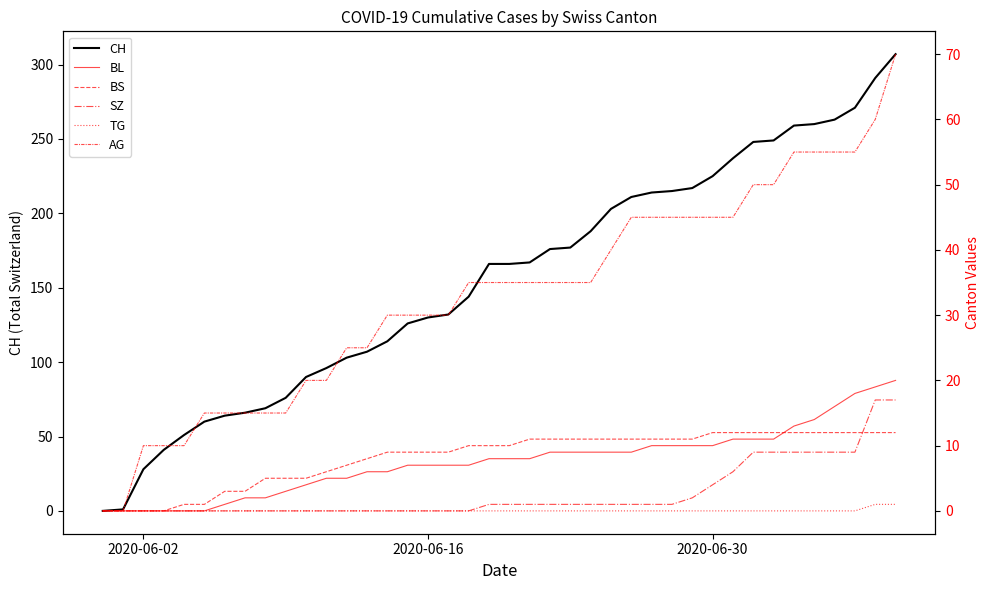

How many values in the BS series are below 10?

18